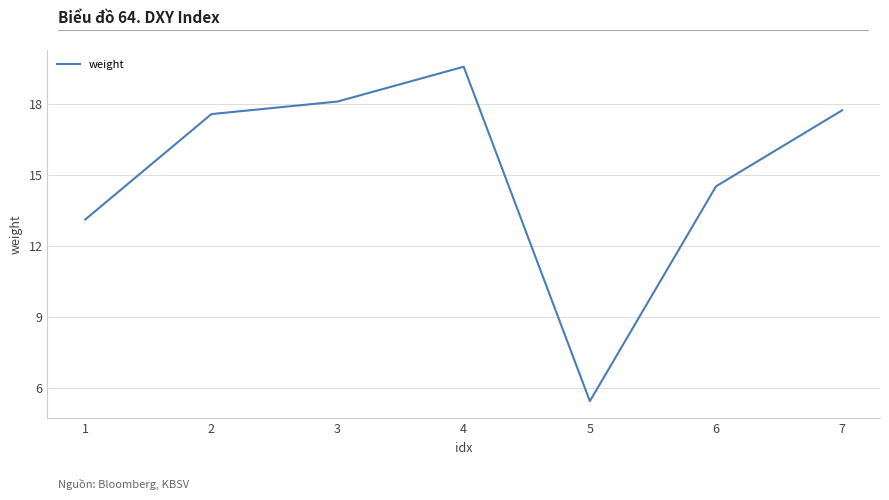

True or false: the data has more than 1 interior local peaks.

False